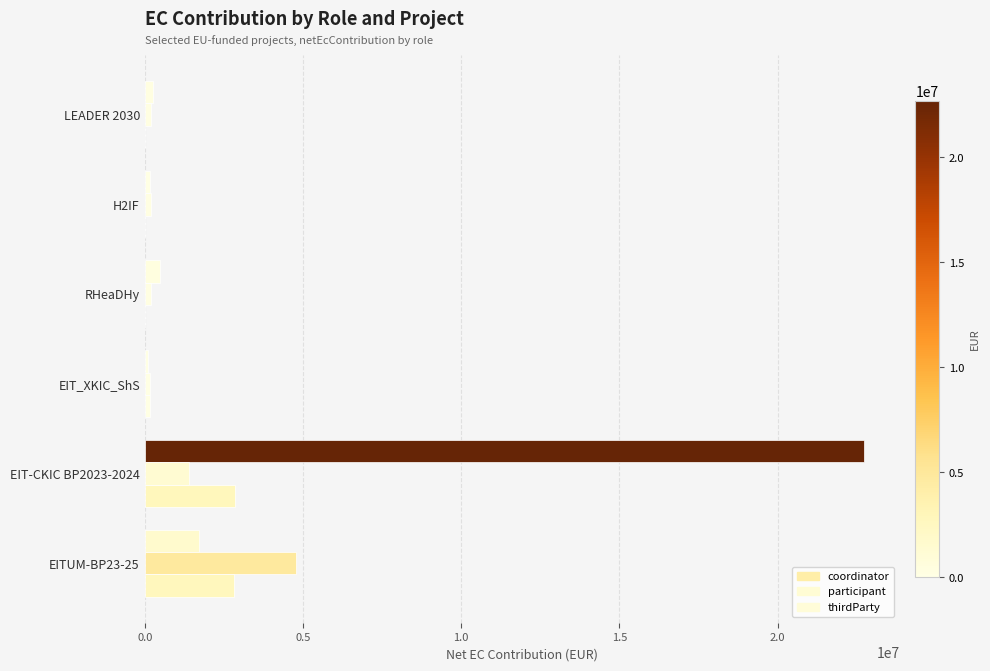

How many distinct data groups are displayed?

3